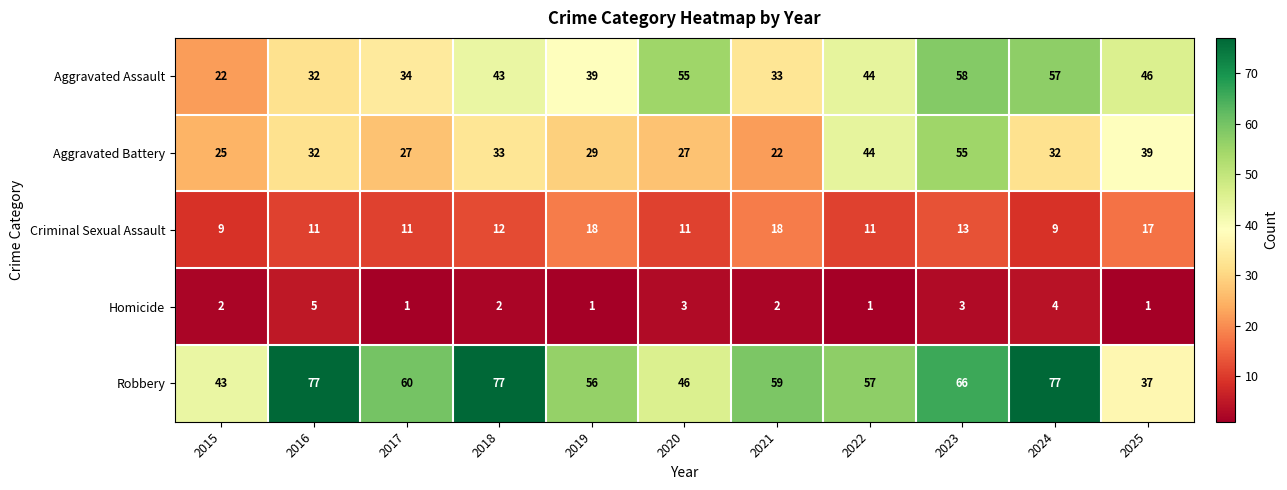

What is the difference between the second highest and minimum values in the Aggravated Assault series?

35